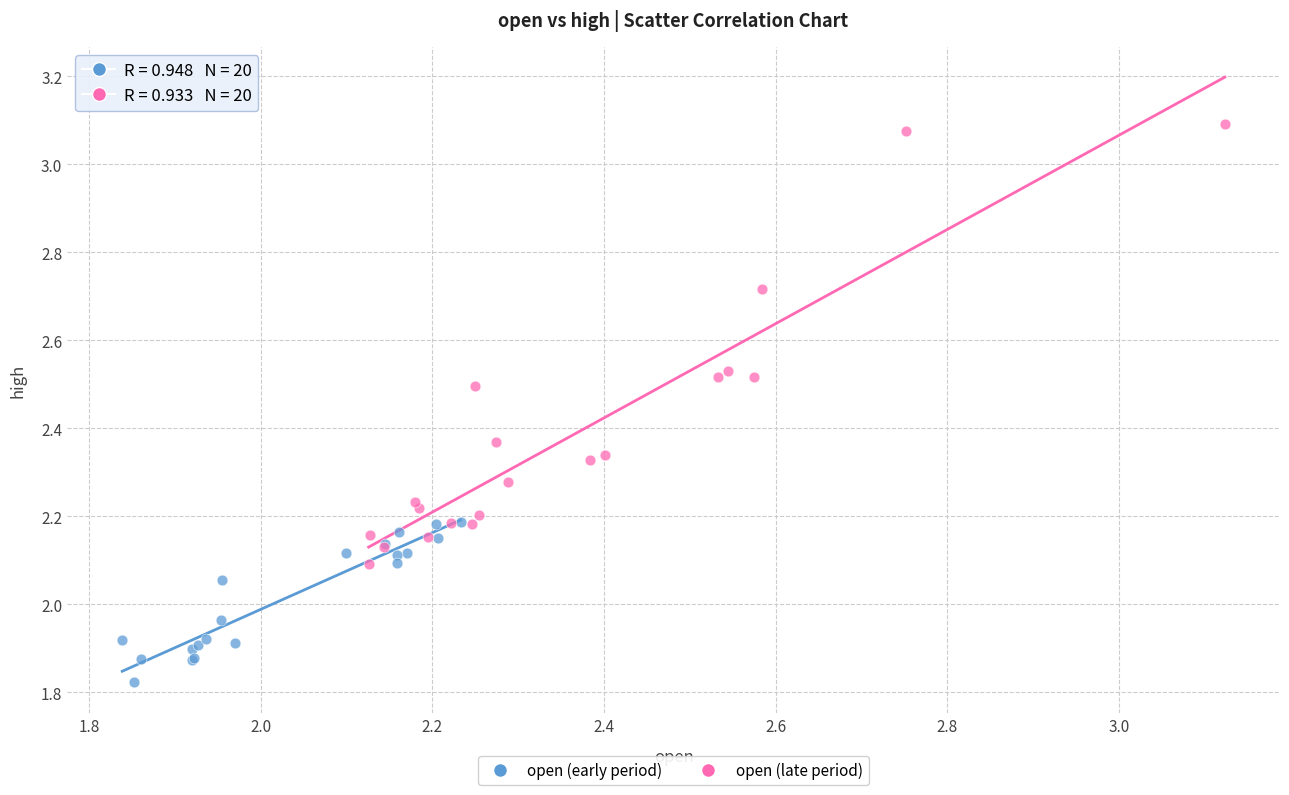

Which series reaches the maximum Y coordinate?

open (late period)